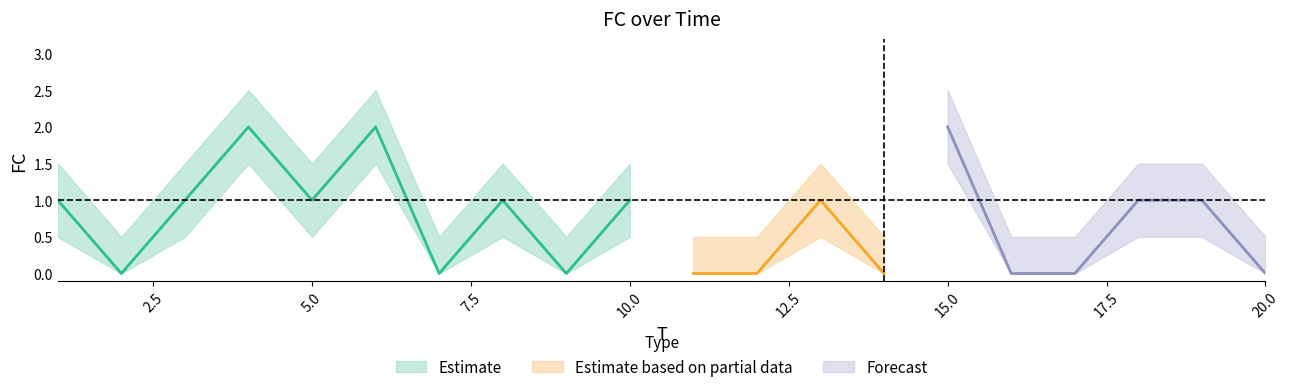

Reading right to left, what are all the values shown in this chart?

FC: 20=0.0	19=1.0	18=1.0	17=0.0	16=0.0	15=2.0	14=0.0	13=1.0	12=0.0	11=0.0	10=1.0	9=0.0	8=1.0	7=0.0	6=2.0	5=1.0	4=2.0	3=1.0	2=0.0	1=1.0
FC_upper: 20=0.5	19=1.5	18=1.5	17=0.5	16=0.5	15=2.5	14=0.5	13=1.5	12=0.5	11=0.5	10=1.5	9=0.5	8=1.5	7=0.5	6=2.5	5=1.5	4=2.5	3=1.5	2=0.5	1=1.5
FC_lower: 20=0.0	19=0.5	18=0.5	17=0.0	16=0.0	15=1.5	14=0.0	13=0.5	12=0.0	11=0.0	10=0.5	9=0.0	8=0.5	7=0.0	6=1.5	5=0.5	4=1.5	3=0.5	2=0.0	1=0.5